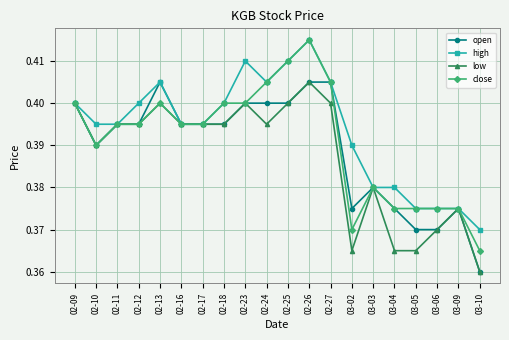

What position from the left is 03-04?

16